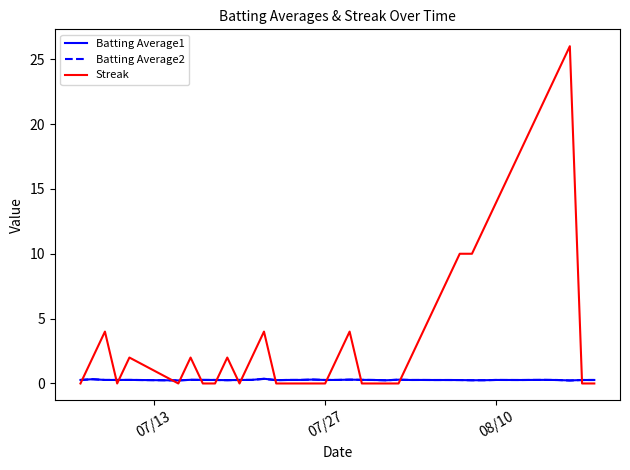

What is the maximum value shown in the chart?

26.0